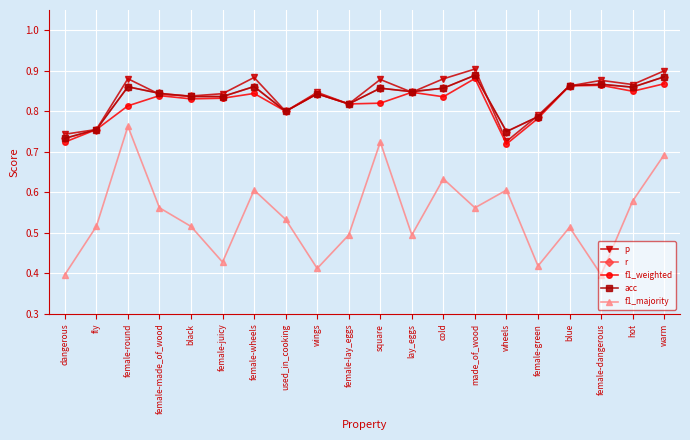

How many categories are shown in the chart?

20